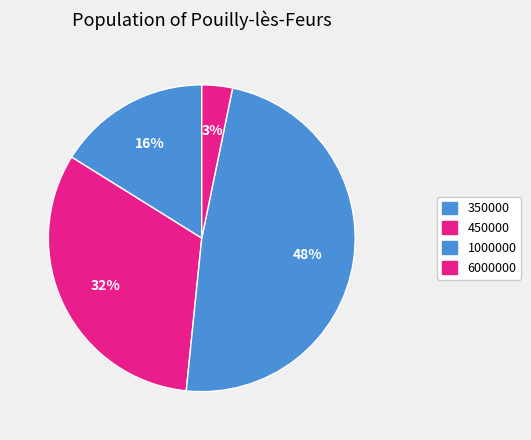

Is there any slice that represents more than half of the pie?

No